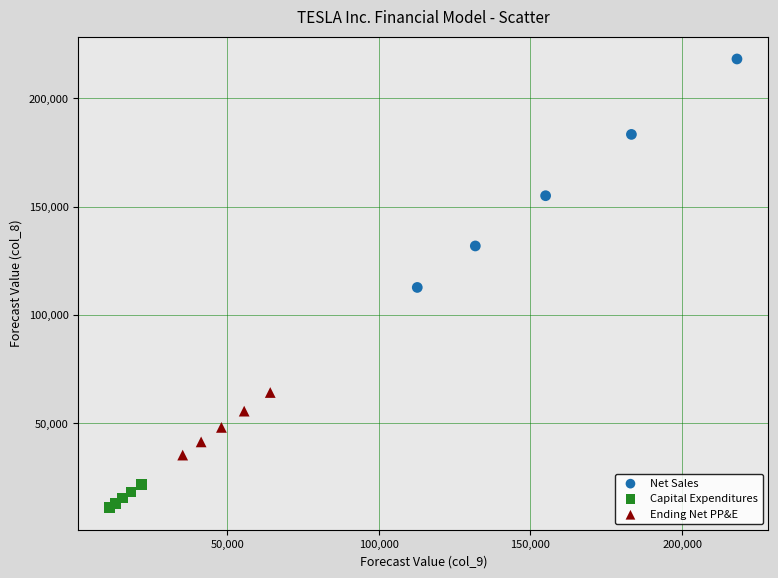

Which series has the largest Y range (max minus min)?

Net Sales